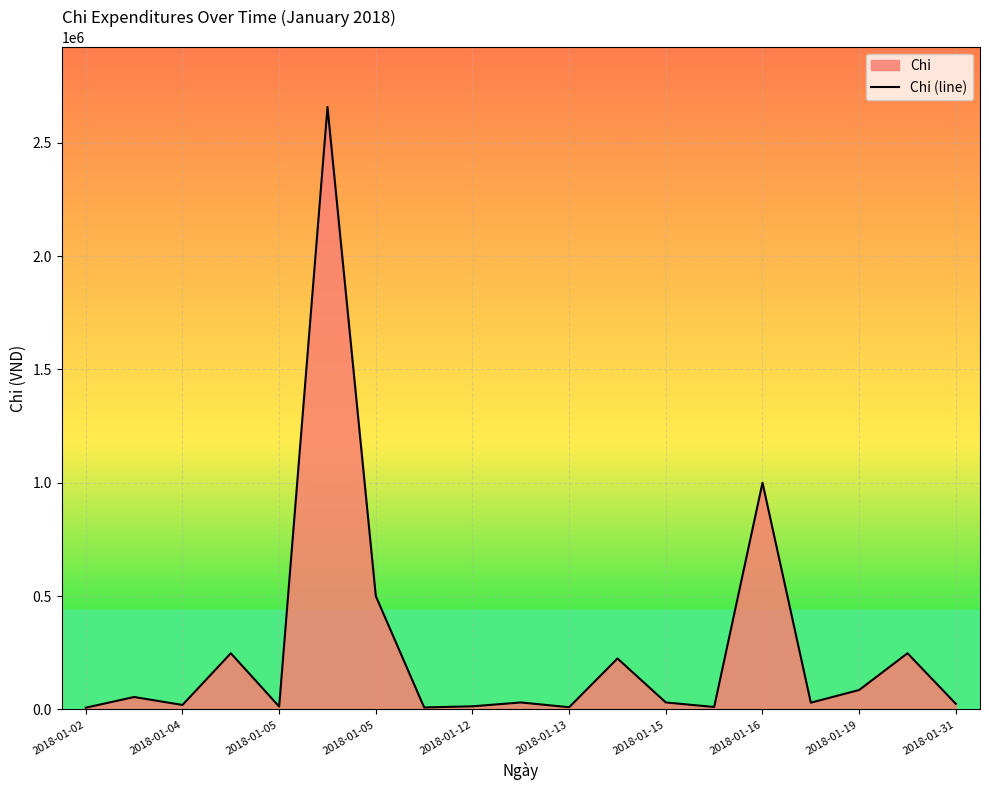

Reading left to right, what are all the values shown in this chart?

8000	55000	20000	248000	13000	2657500	500000	9000	14000	31000	10000	225000	31000	11000	1000000	30000	86000	248000	25000